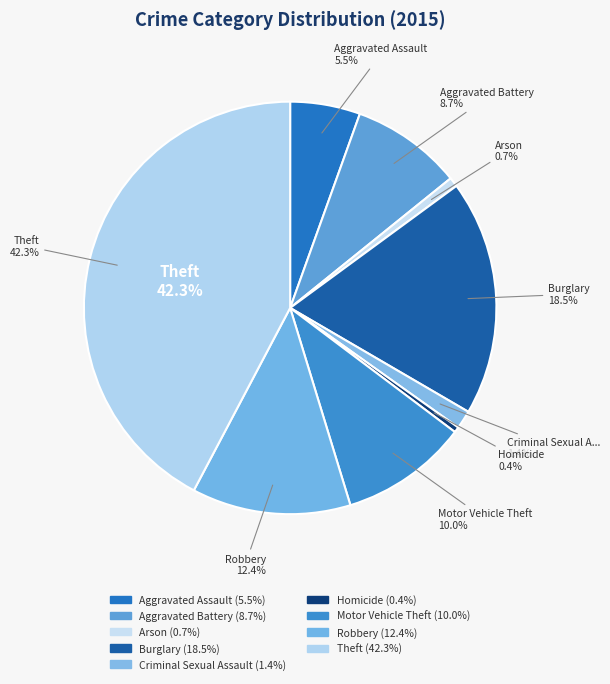

Does any single category account for the majority?

No